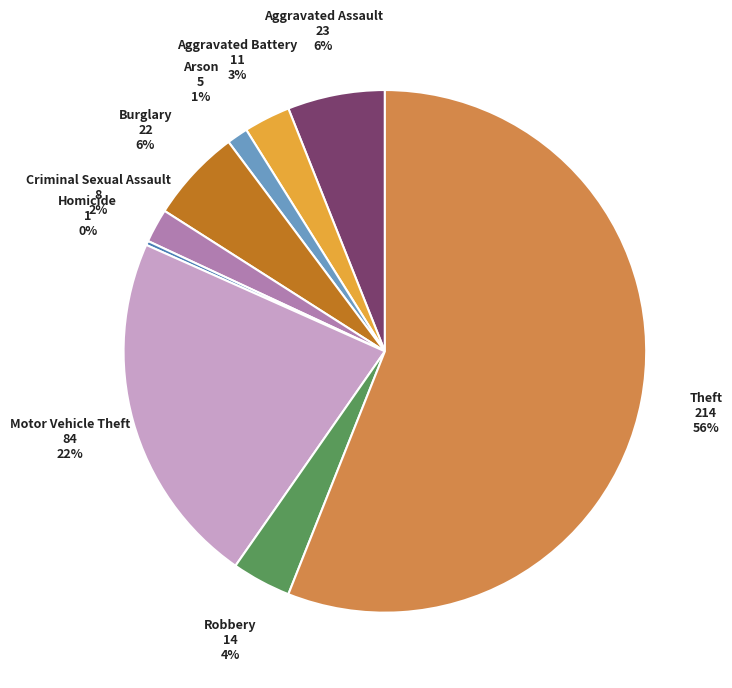

Between Aggravated Assault and Arson, which is larger?

Aggravated Assault